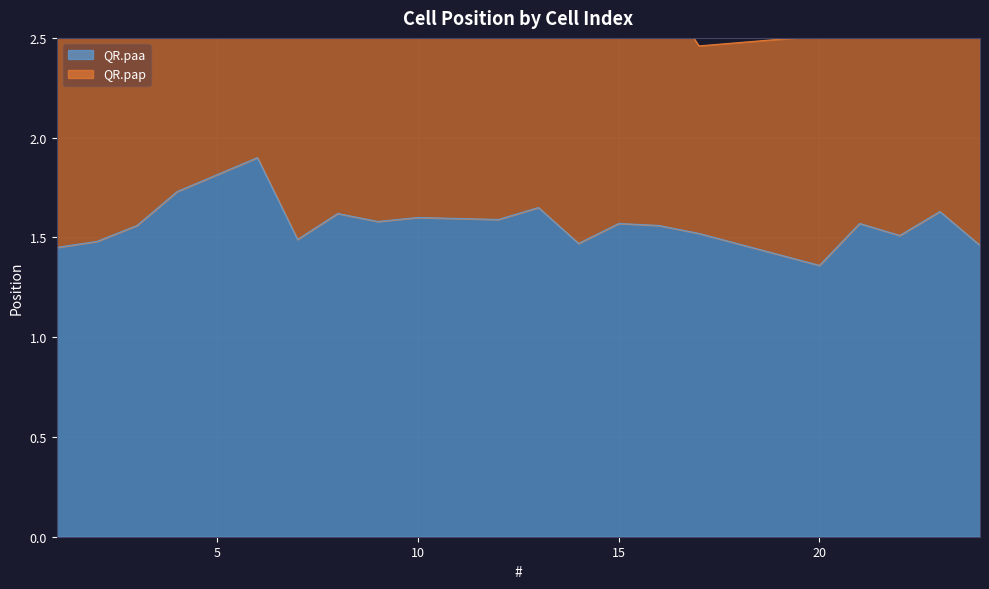

Where is QR.paa nearest to the value 1?

20